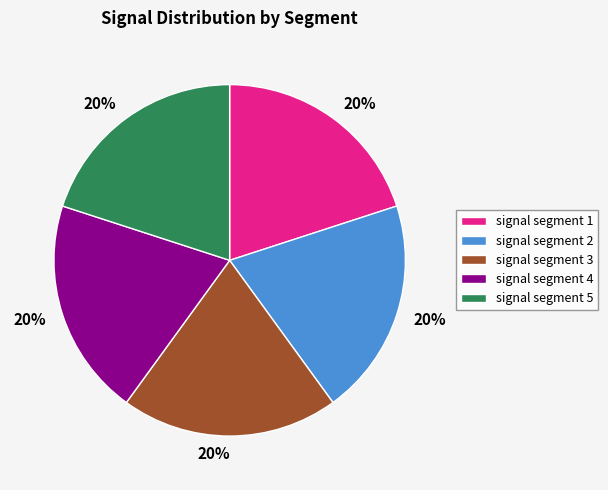

Is signal segment 5 the majority of the pie?

No